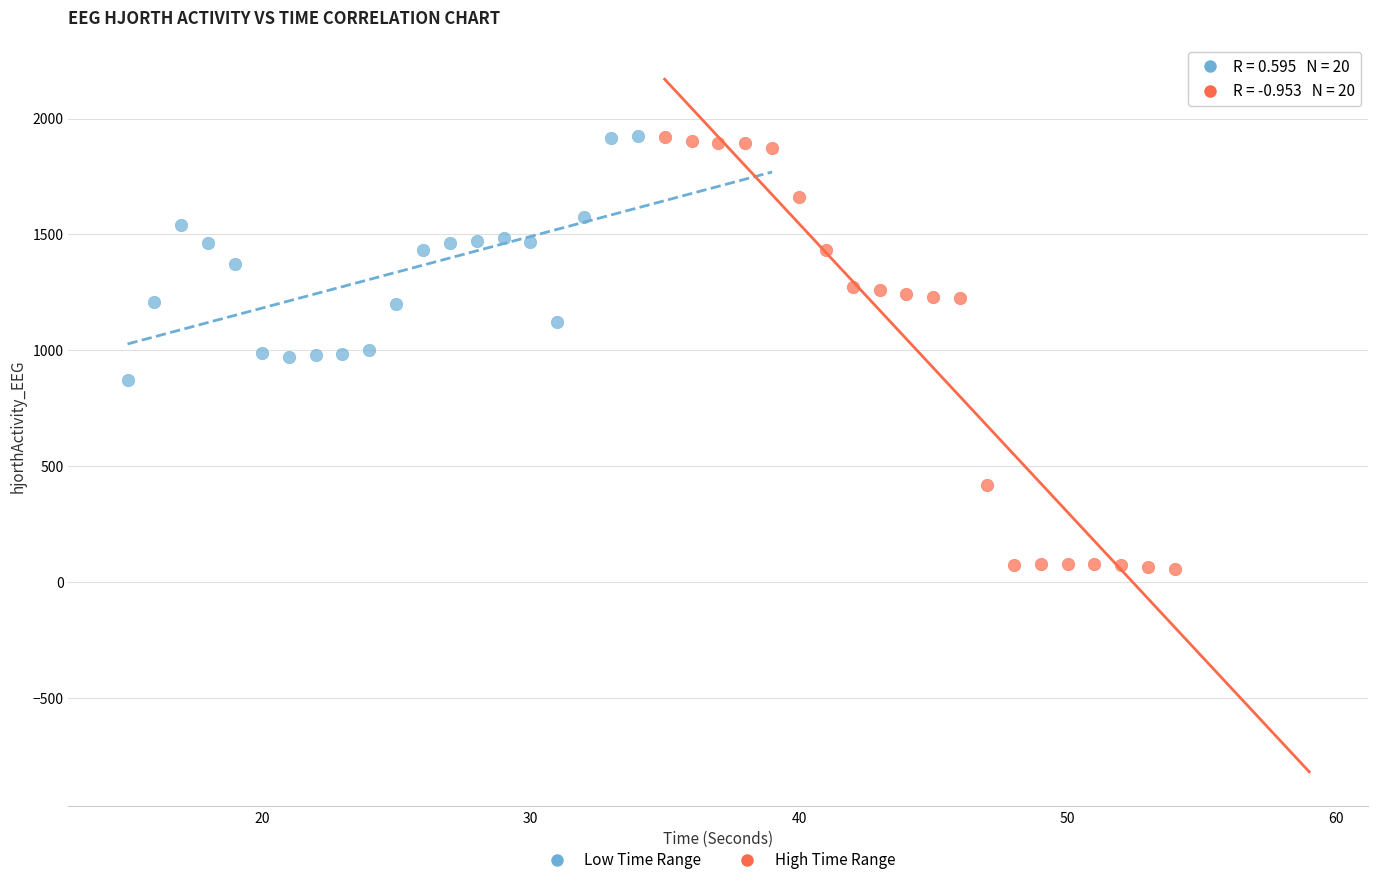

Which series reaches the minimum Y coordinate?

High Time Range